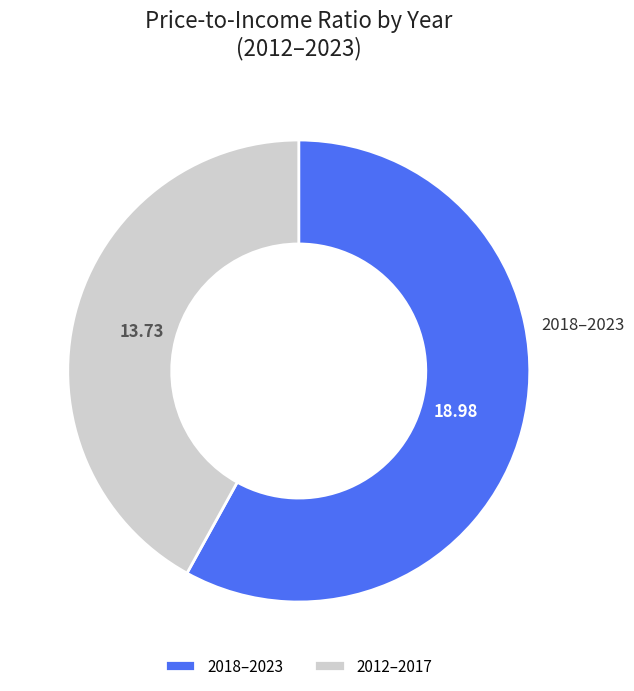

Combined, do 2012–2017 and 2018–2023 account for over 50%?

Yes